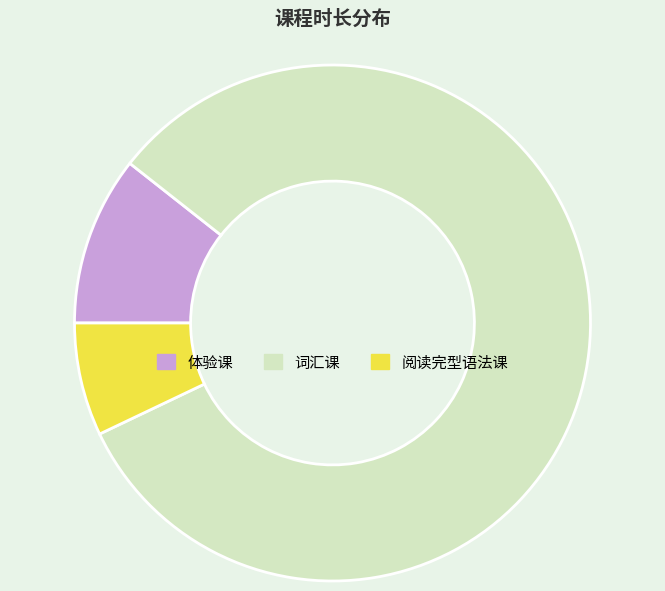

Is there any slice that represents more than half of the pie?

Yes